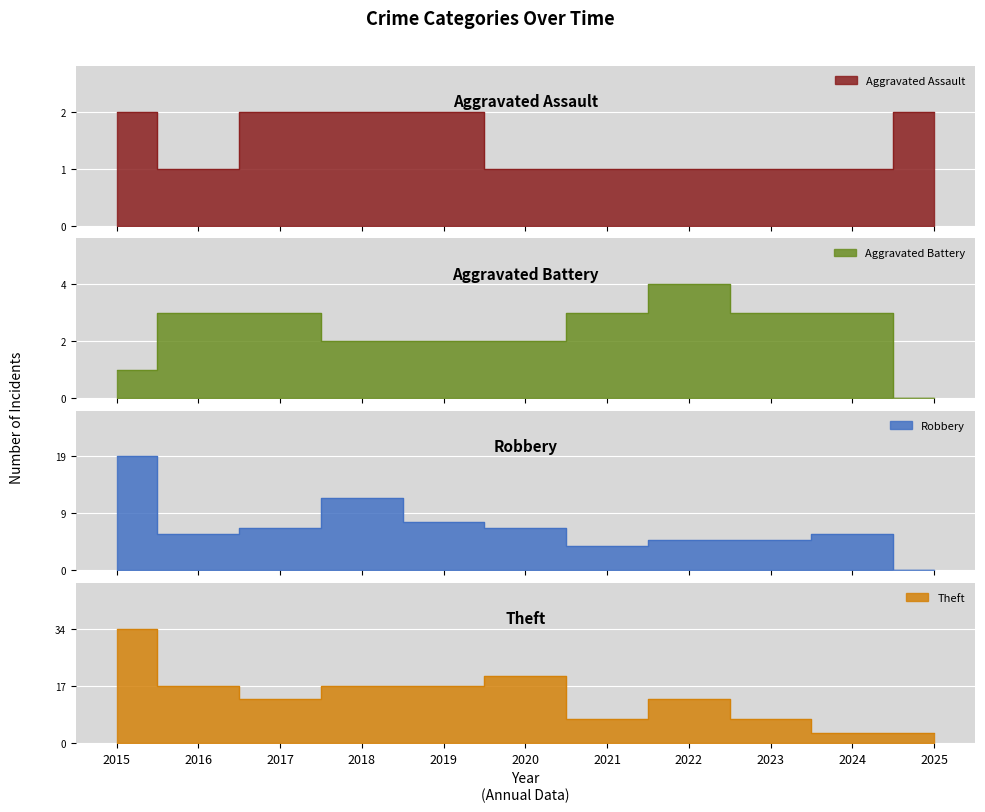

Which category has the highest value in the Aggravated Assault series?

2015